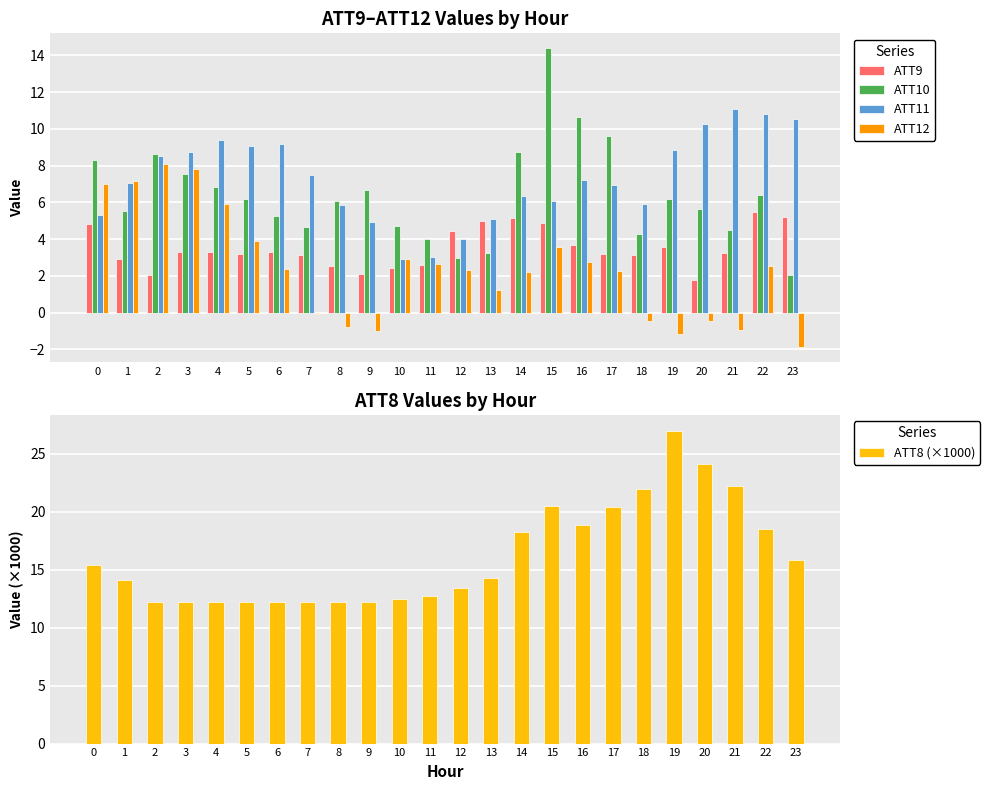

What is the approximate value of ATT10 at 17?

9.6